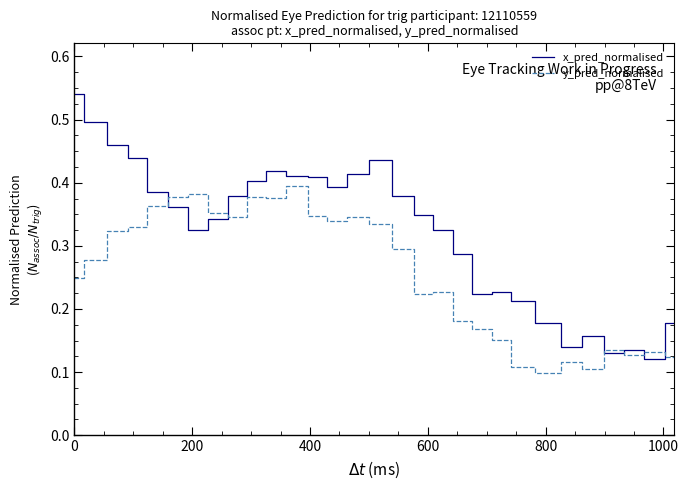

Rank the series by their maximum value, from highest to lowest.

x_pred_normalised, y_pred_normalised